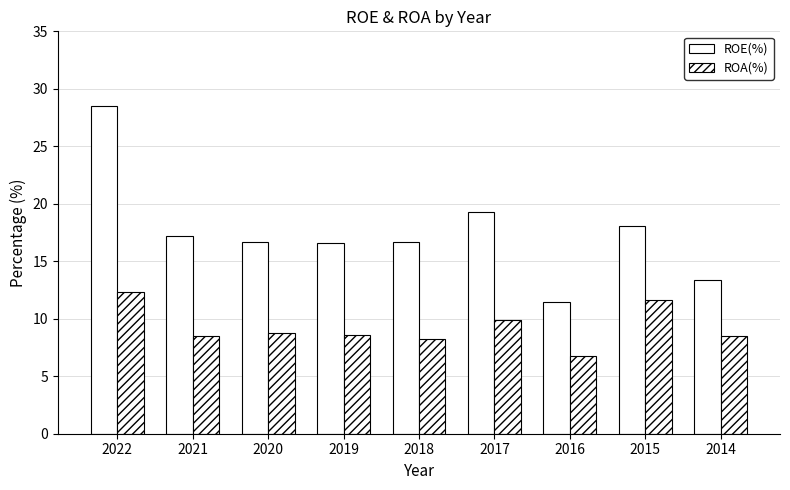

At which label does ROA(%) reach its peak?

2022